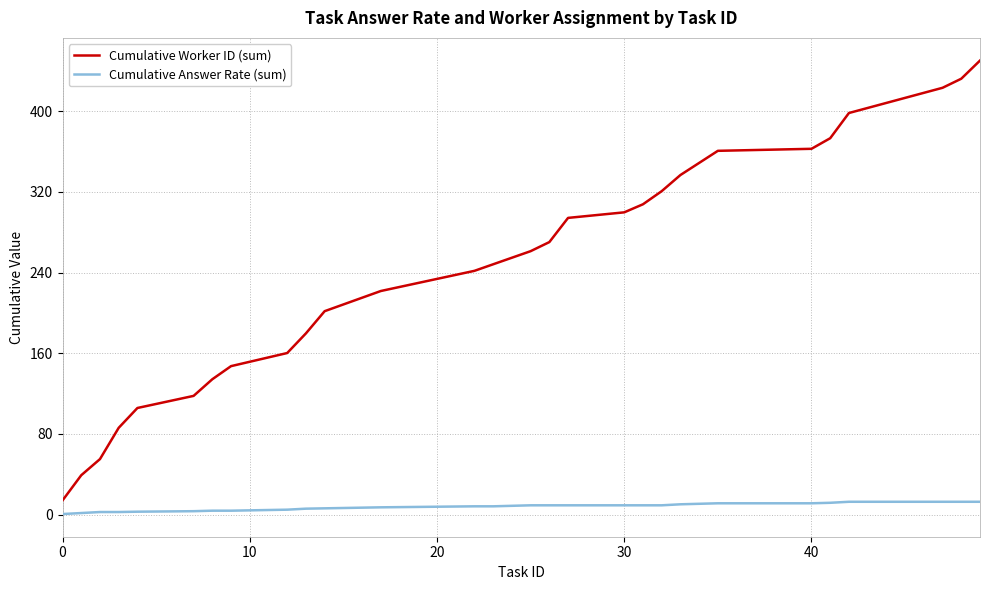

Rank the series by their average value, from highest to lowest.

Cumulative Worker ID (sum), Cumulative Answer Rate (sum)